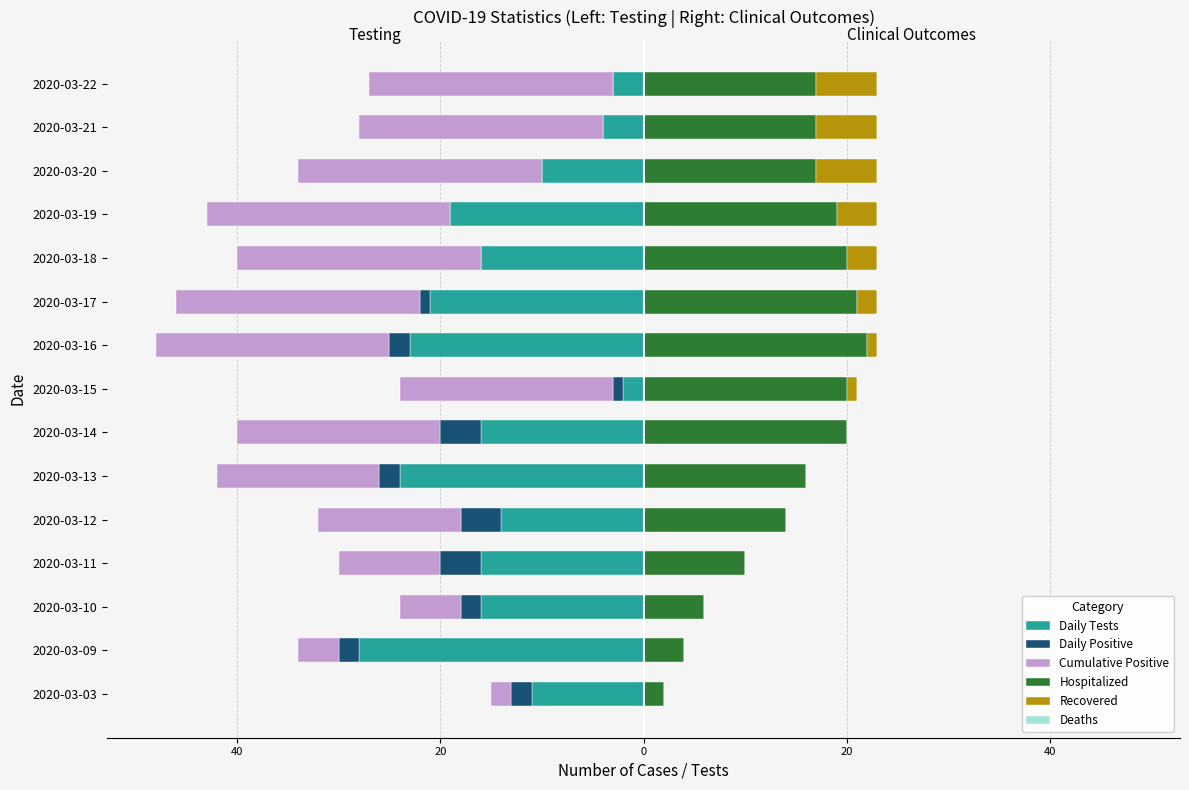

What are all the series names shown in the legend?

Daily Tests, Daily Positive, Cumulative Positive, Hospitalized, Recovered, Deaths